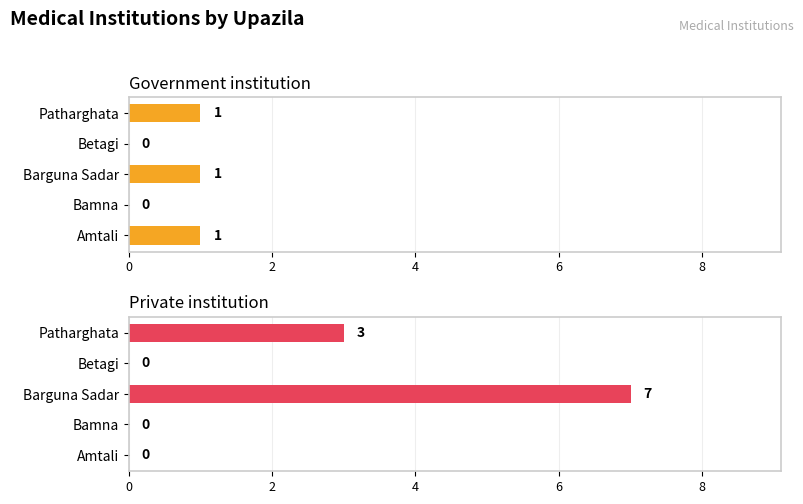

What is the difference between the Government institution values at Barguna Sadar and Betagi?

1